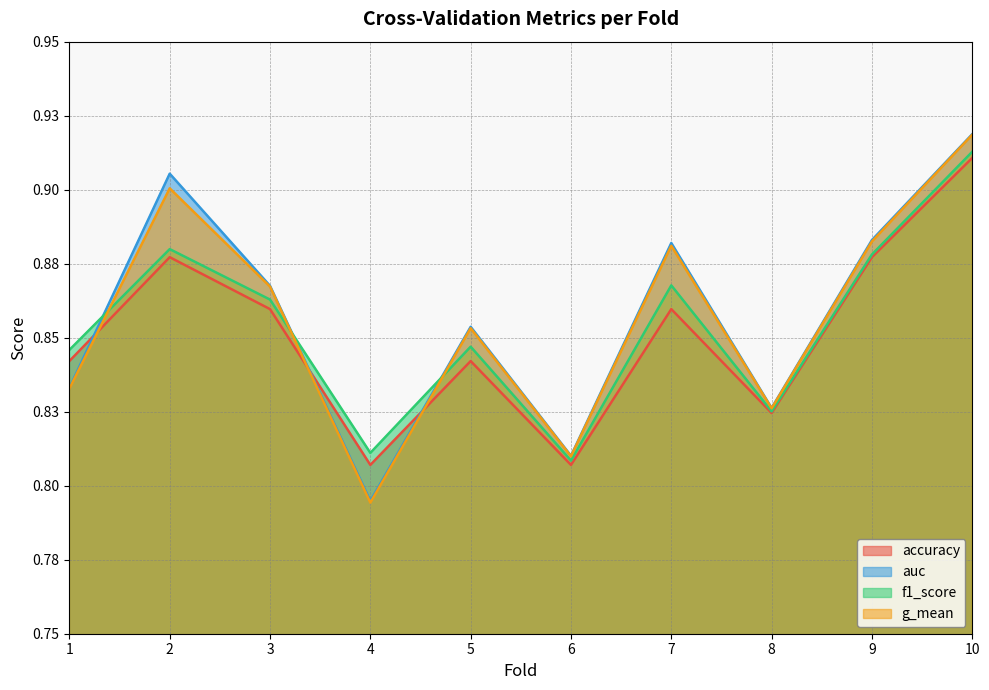

How many interior local peaks does the f1_score series have?

3